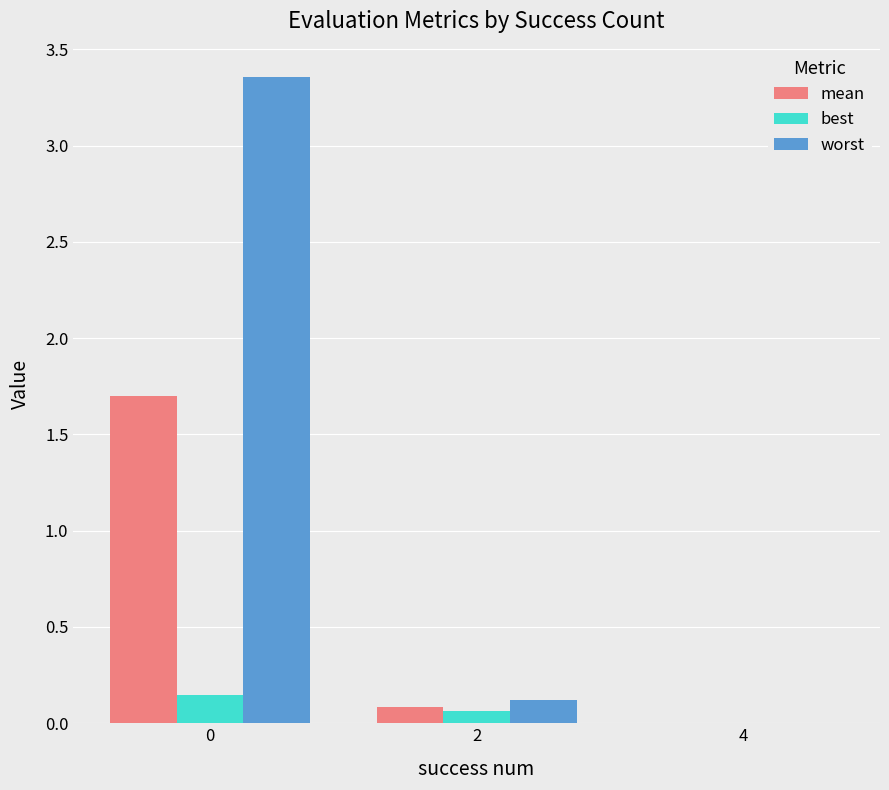

True or false: worst has a value of 0.0 at 4.

True